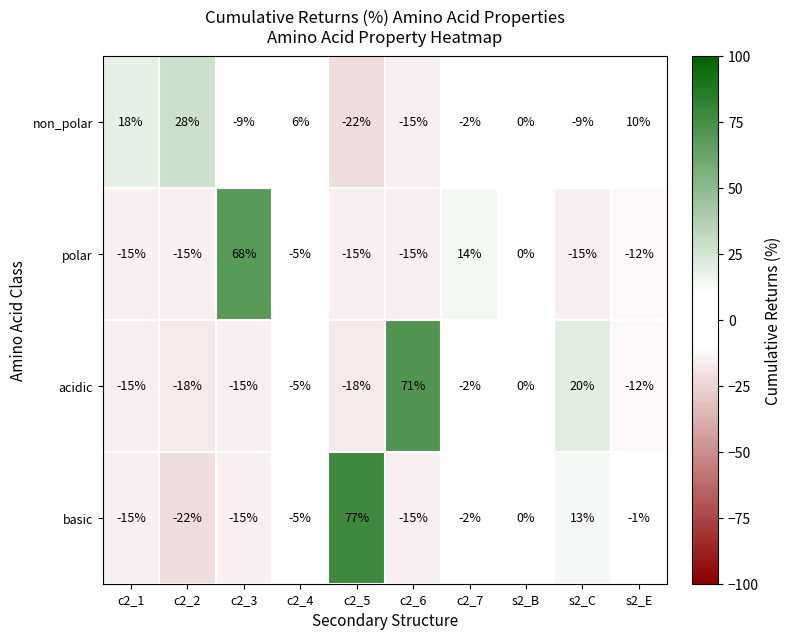

What is the maximum value shown in the chart?

77